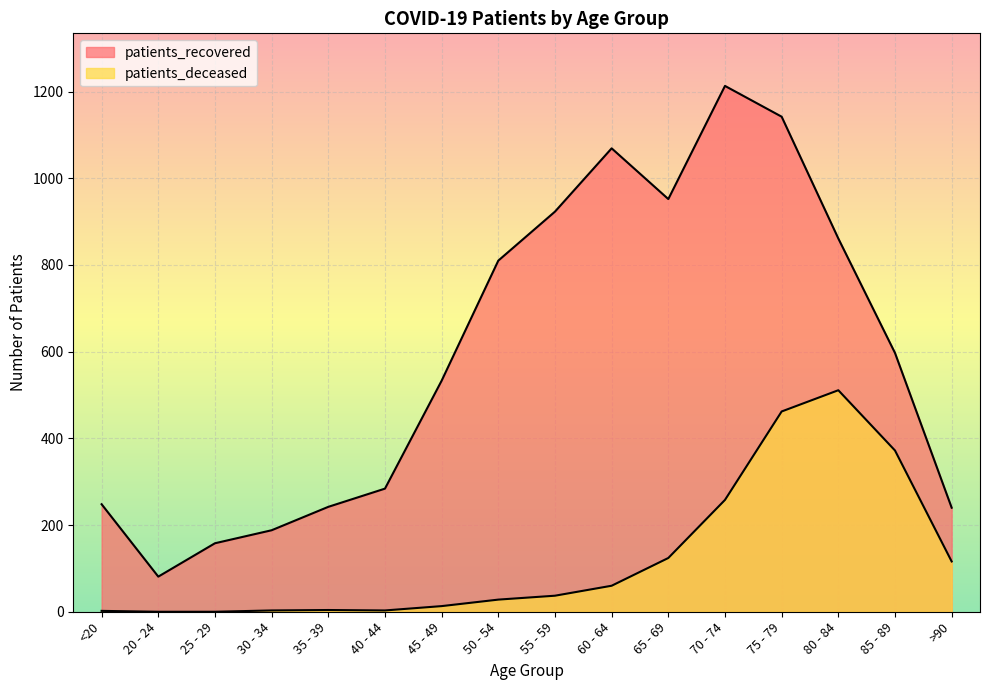

How many interior local valleys does the patients_recovered series have?

2